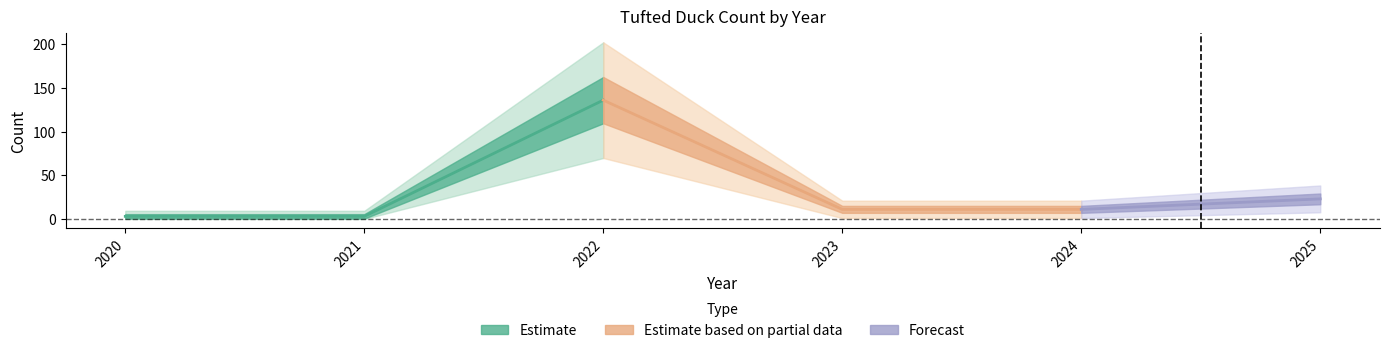

What is the sum of the values at 2022 and 2023?

147